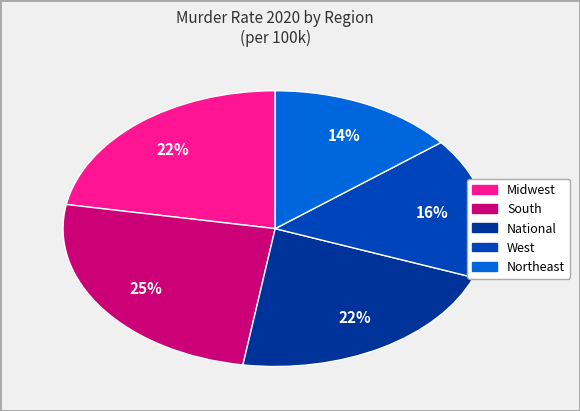

The National slice represents 14% of the pie. True or false?

False